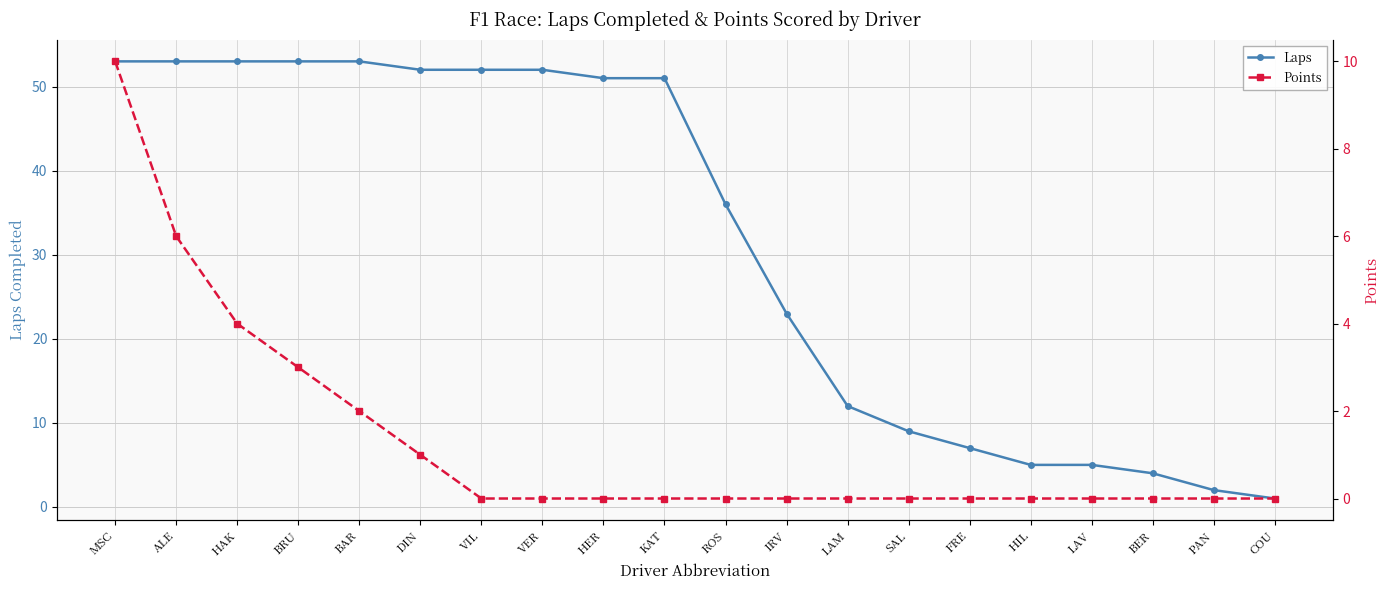

Which series changed the most between MSC and HER?

Points